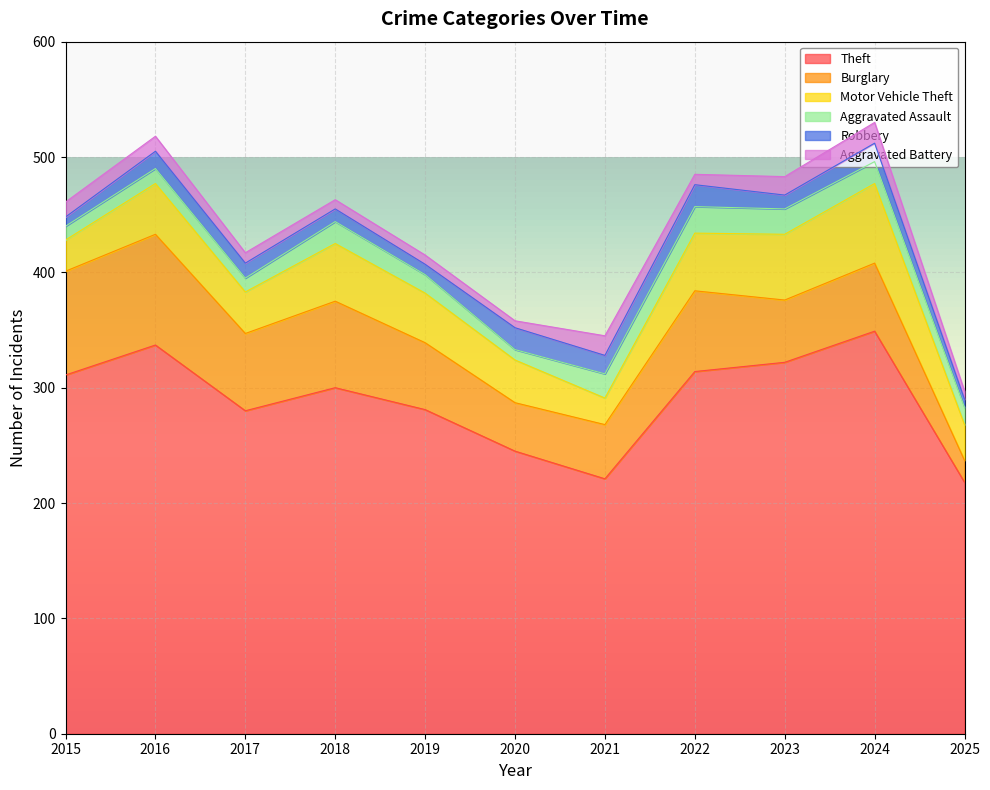

True or false: Theft and Robbery intersect in this chart.

False